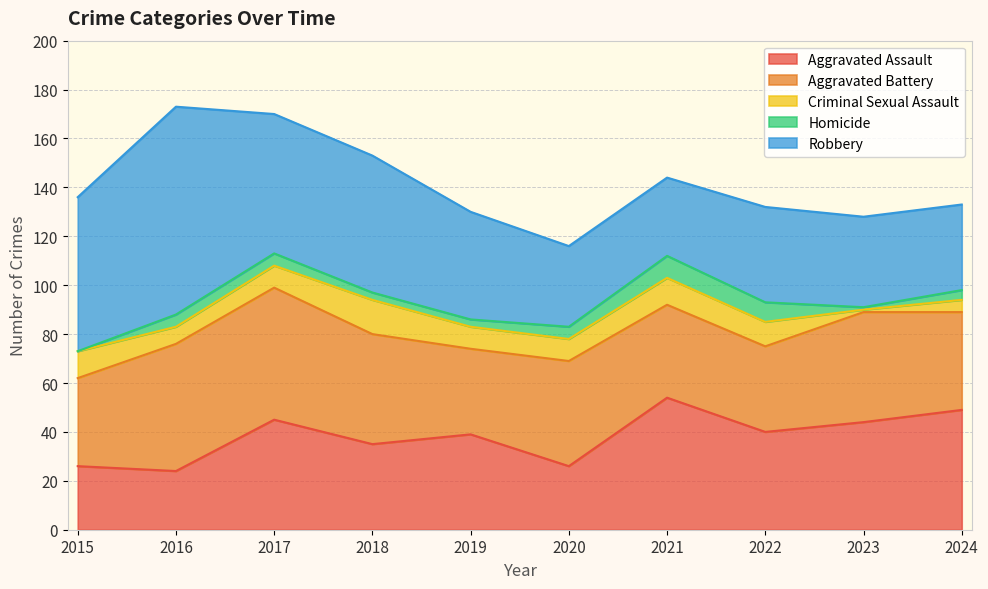

True or false: Homicide has more than 1 points higher than both neighbors.

False